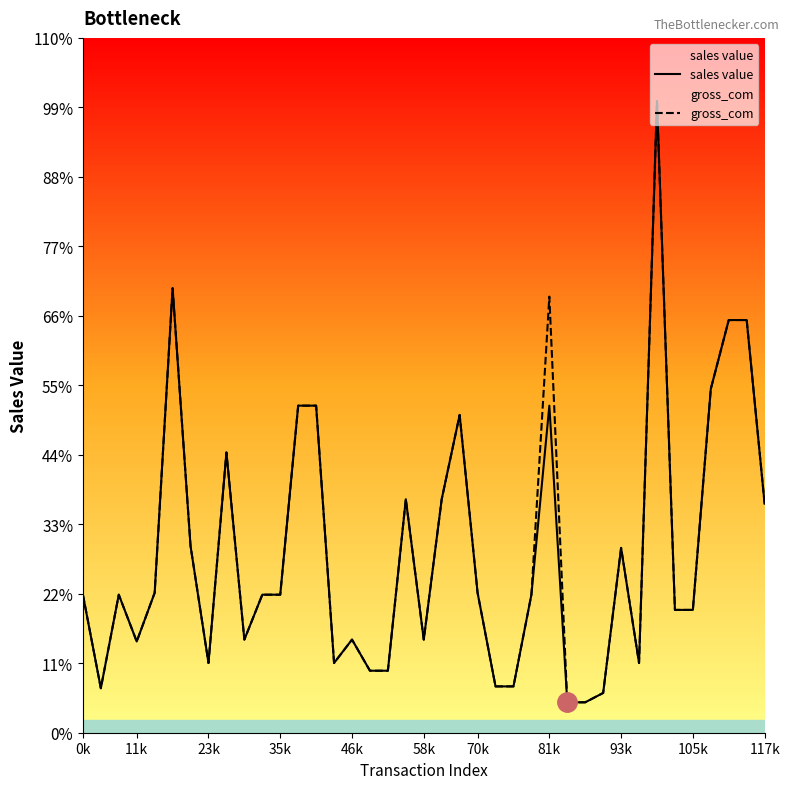

Where is sales value nearest to the value 707500?

12